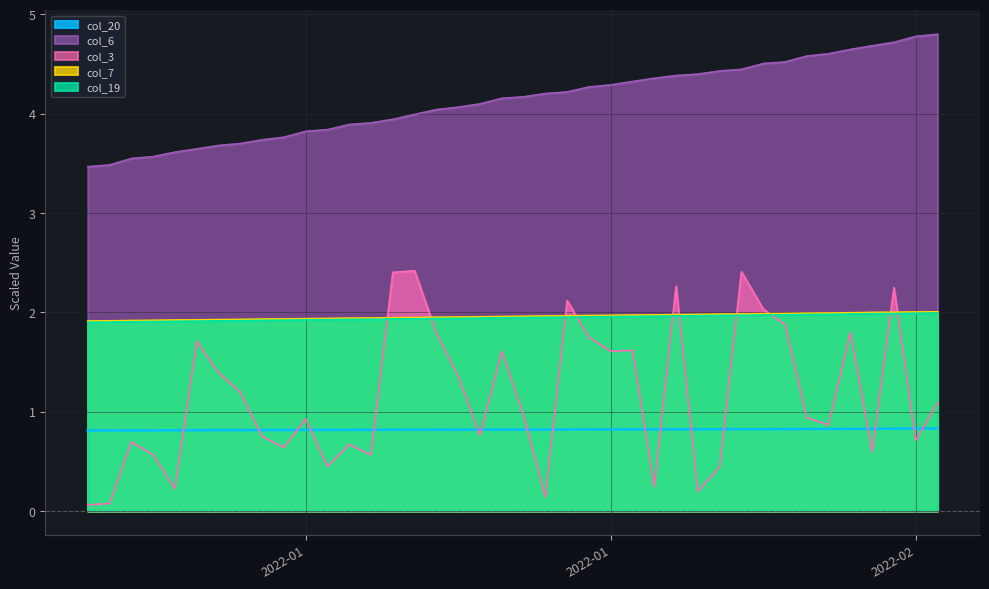

Is the value of col_19 at 2022-02-04 greater than the value of col_20 at 2022-01-08?

Yes